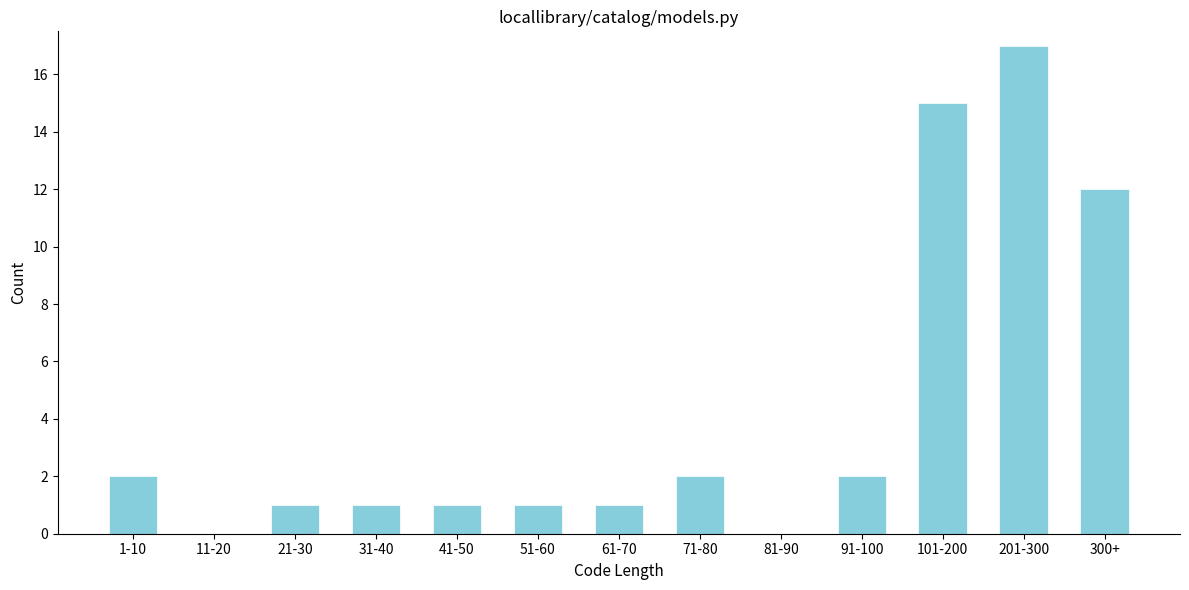

Reading right to left, list all the values displayed in this chart.

300+=12	201-300=17	101-200=15	91-100=2	81-90=0	71-80=2	61-70=1	51-60=1	41-50=1	31-40=1	21-30=1	11-20=0	1-10=2